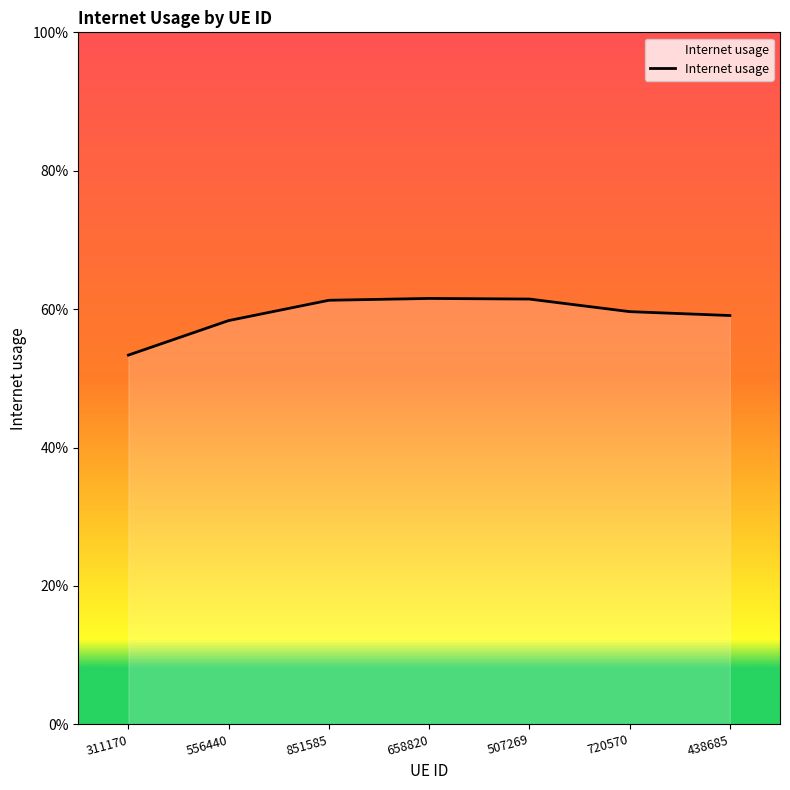

True or false: the data has more than 0 interior local peaks.

True